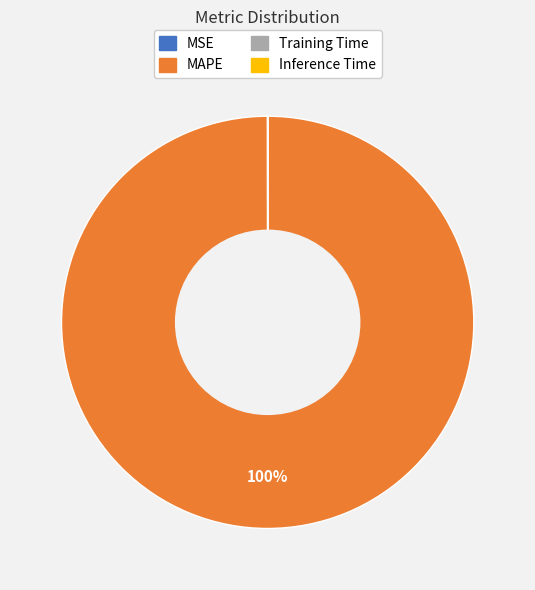

What is the largest slice in the pie chart?

MAPE